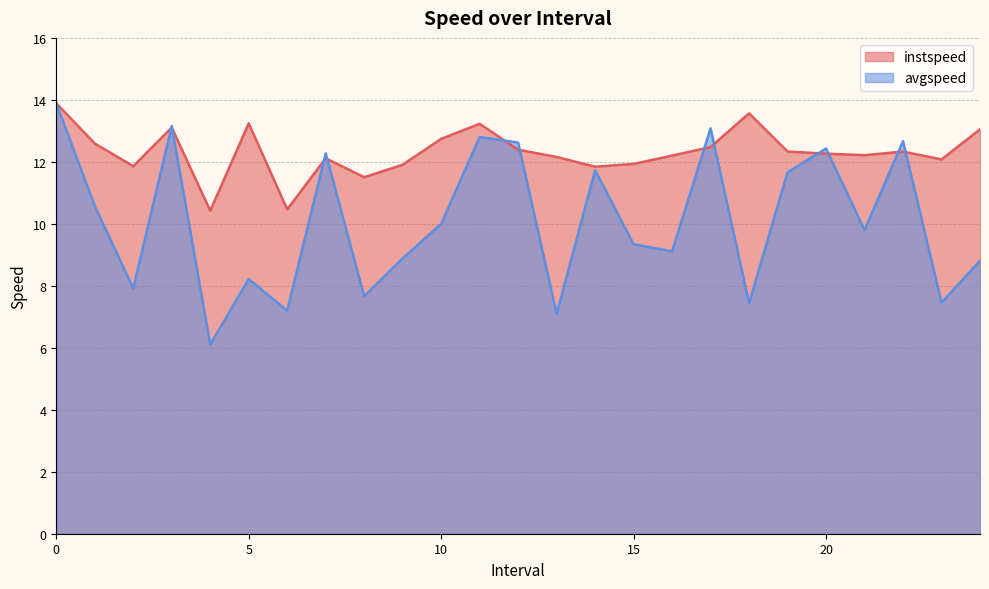

Which has a higher value, 7.0 or 9.0?

7.0